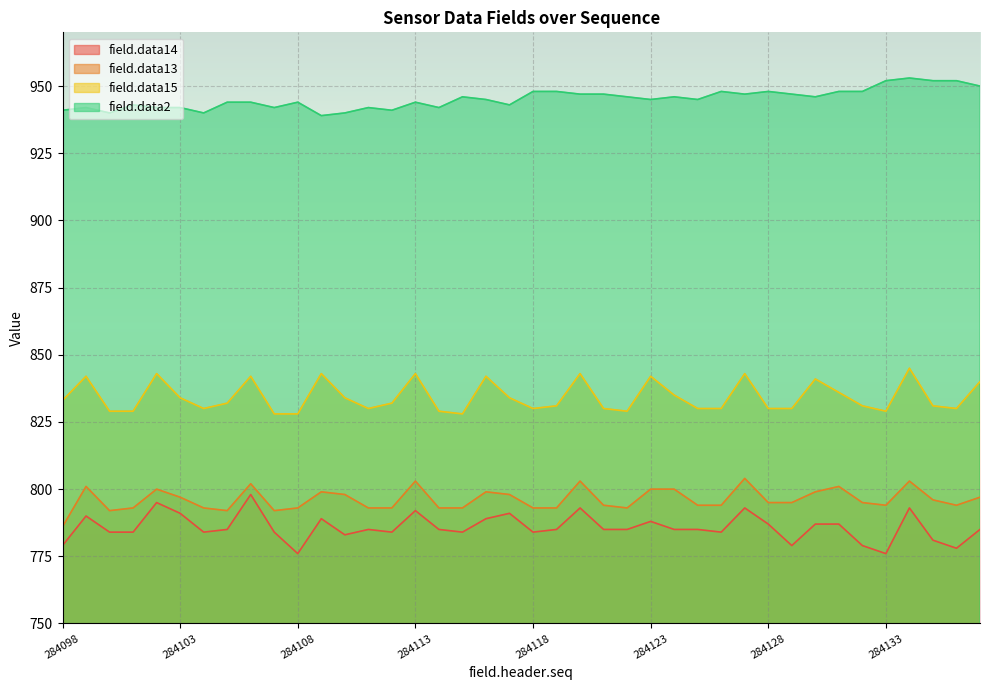

Which category has the highest value across all series?

284134